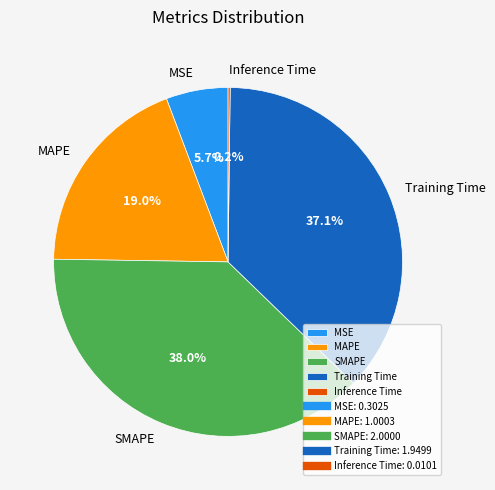

Do MSE and MAPE together represent more than half of the pie?

No